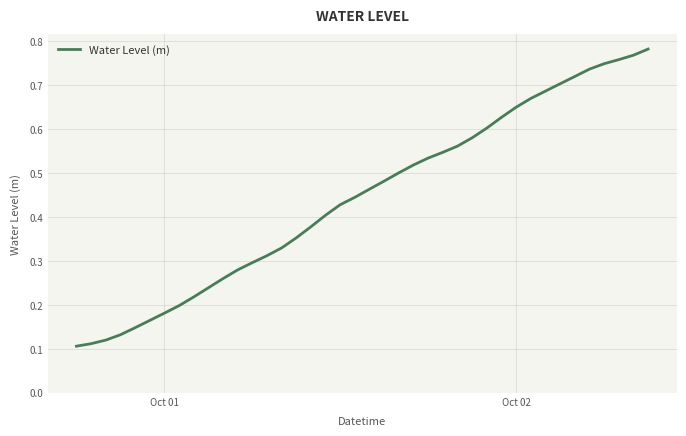

Does the chart display data point markers on the line(s)?

No